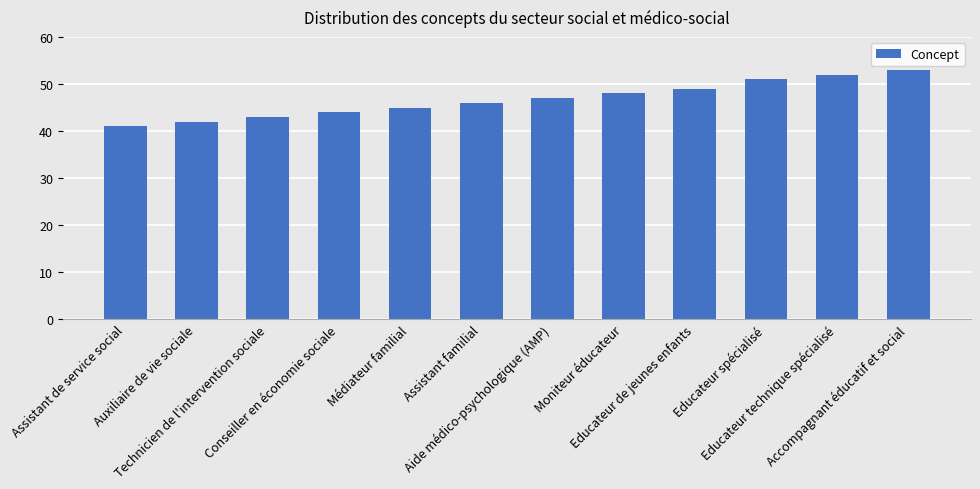

How many bars are there in total?

12